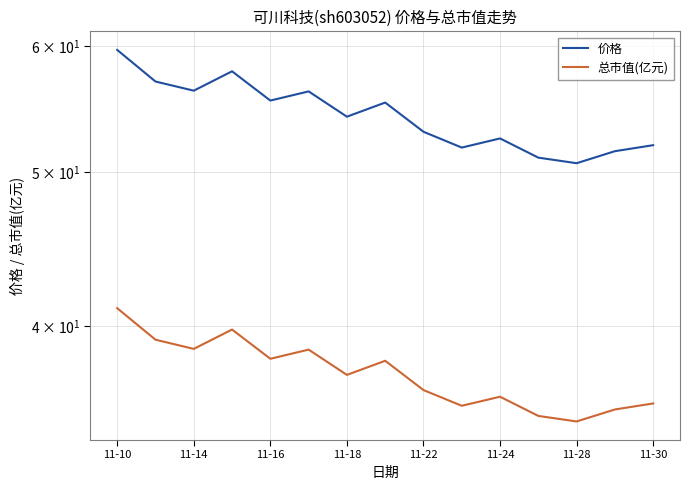

How many lines are shown in the chart?

2